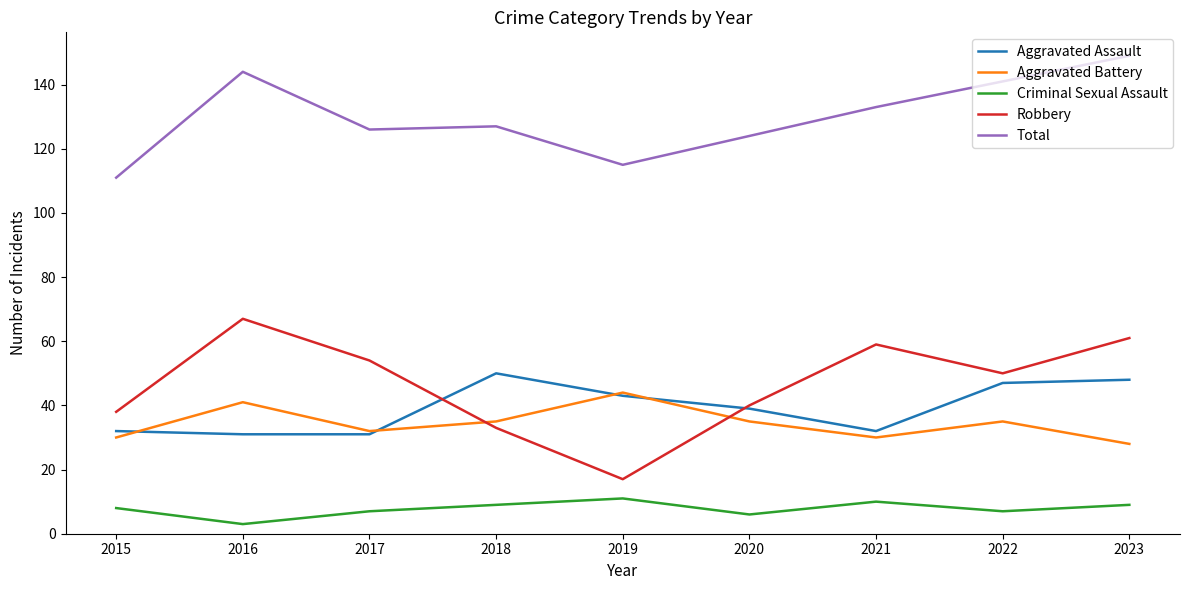

How many interior local valleys does the Criminal Sexual Assault series have?

3